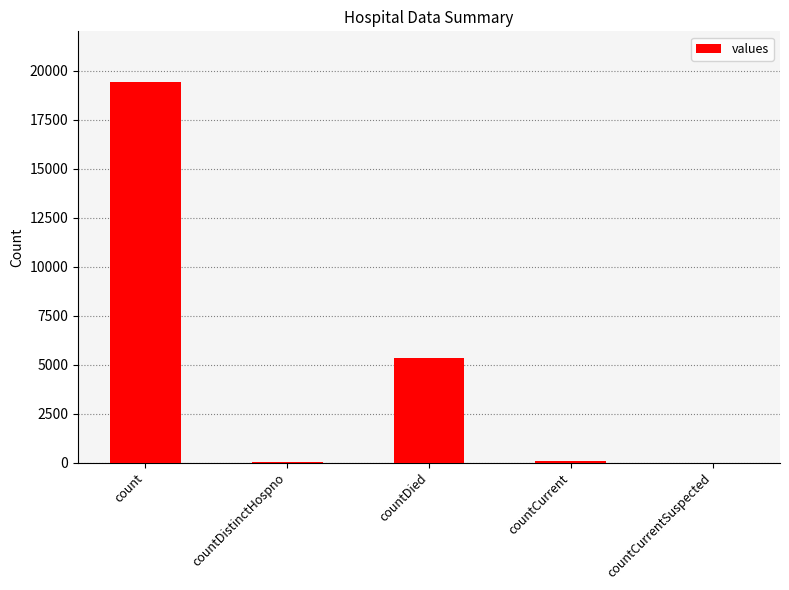

What is the greatest value displayed?

19420